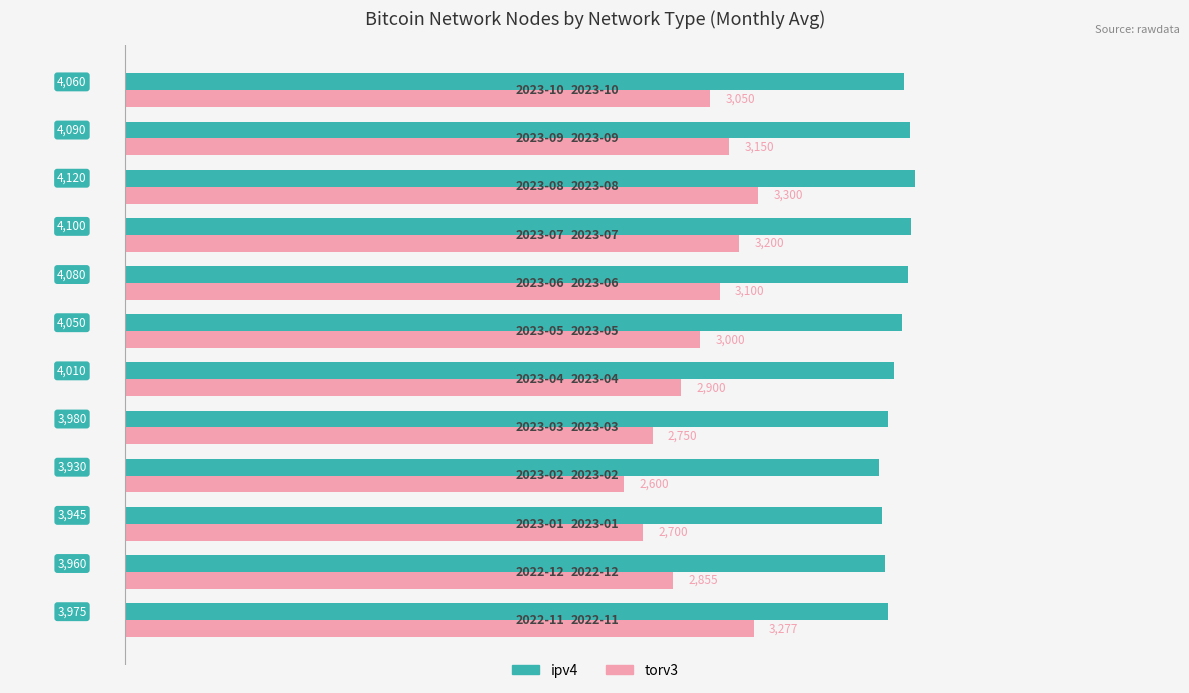

What is the maximum value shown in the chart?

4120